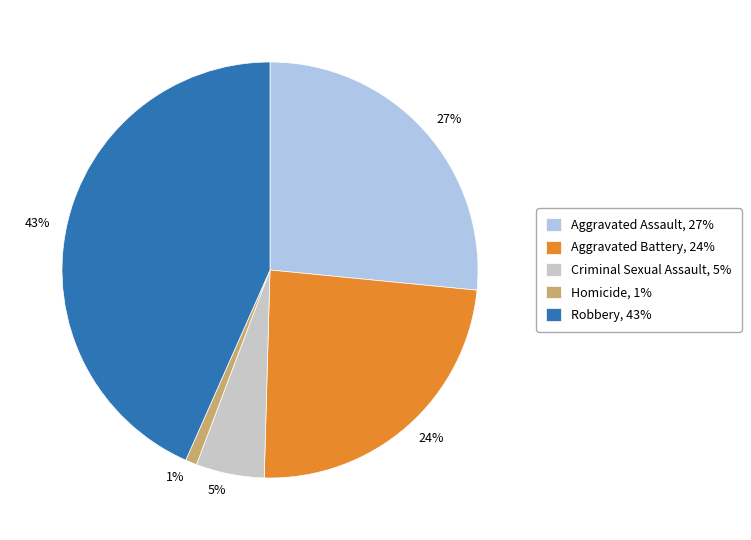

The Aggravated Assault slice represents 27% of the pie. True or false?

True